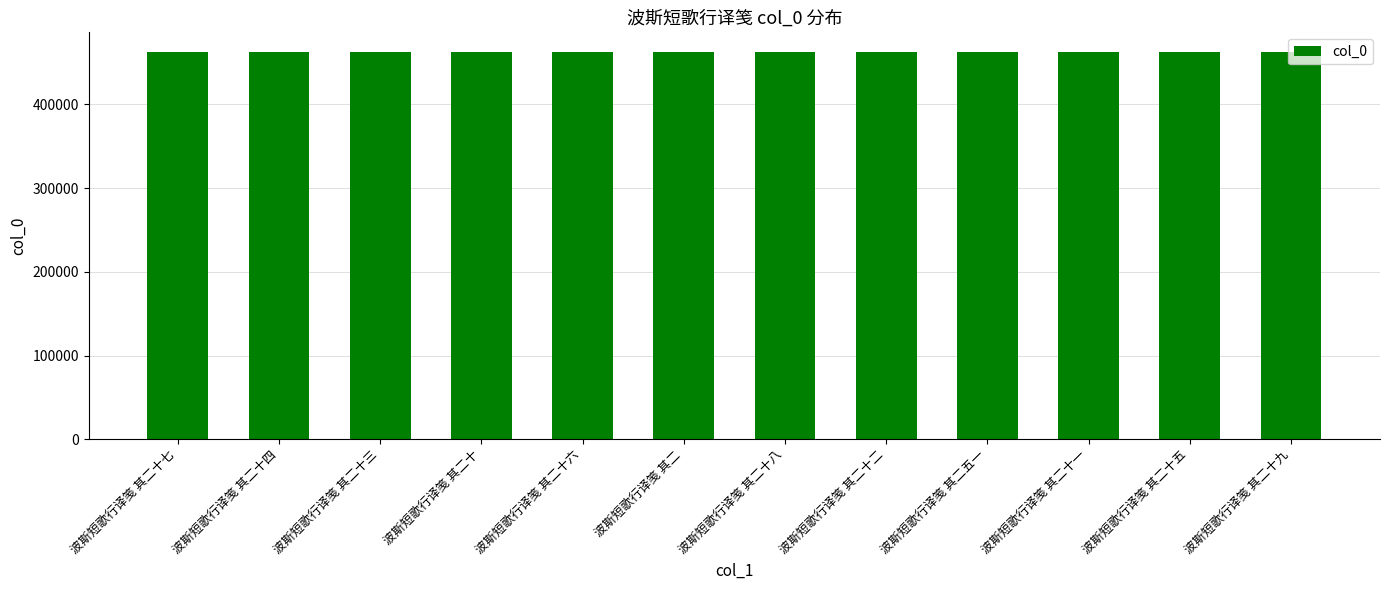

What is the sum of the values at 波斯短歌行译笺 其二十六 and 波斯短歌行译笺 其二十?

925284